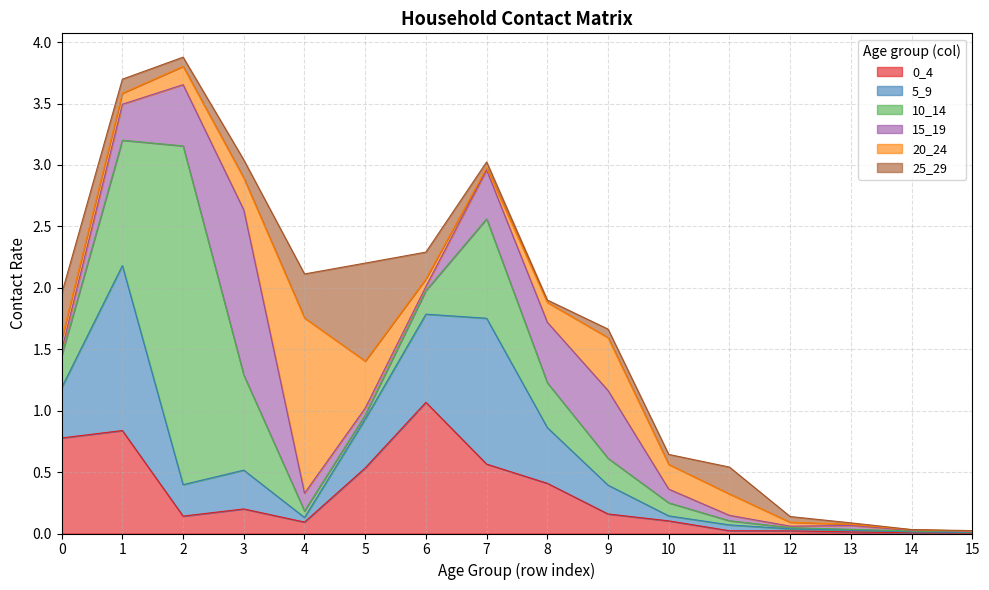

At which category is the sum across all series the highest?

2